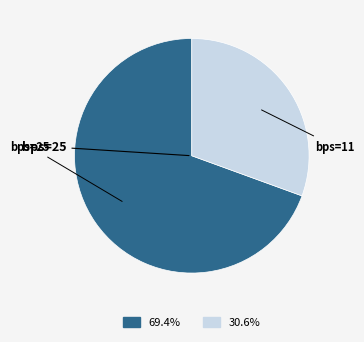

Is there any slice that represents more than half of the pie?

Yes